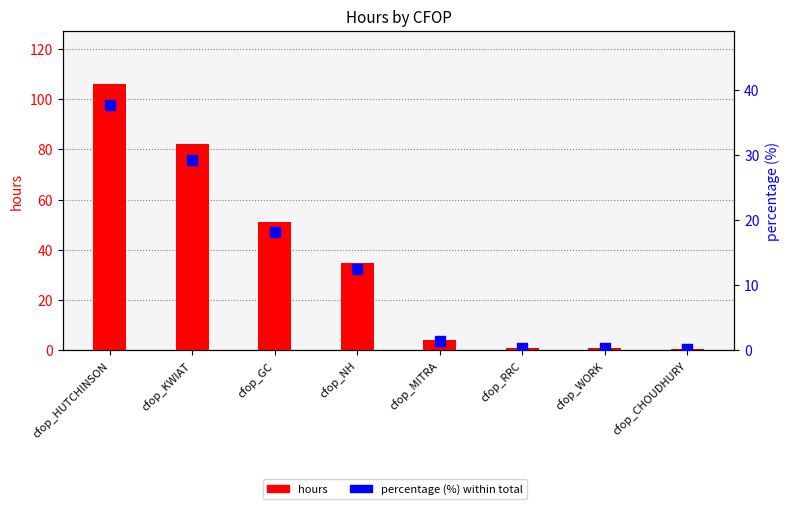

What is the total value across all series at cfop_KWIAT?

111.2